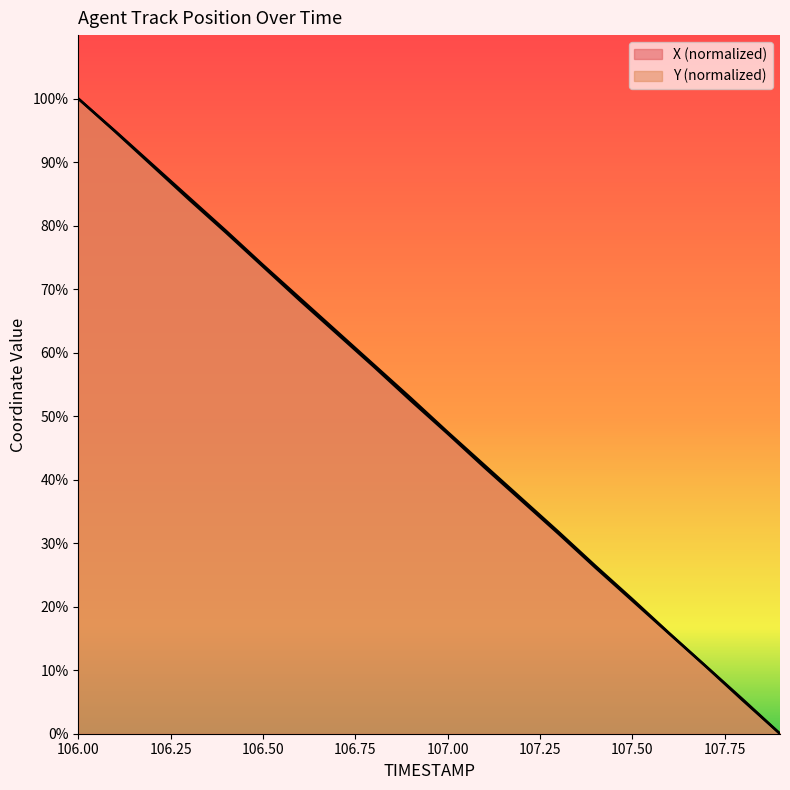

What is the average value of the Y series?

49.9